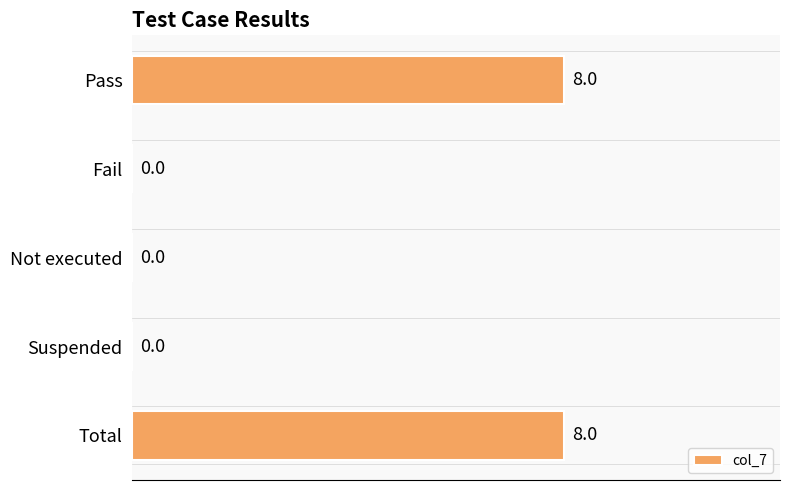

What is the approximate value at Pass?

8